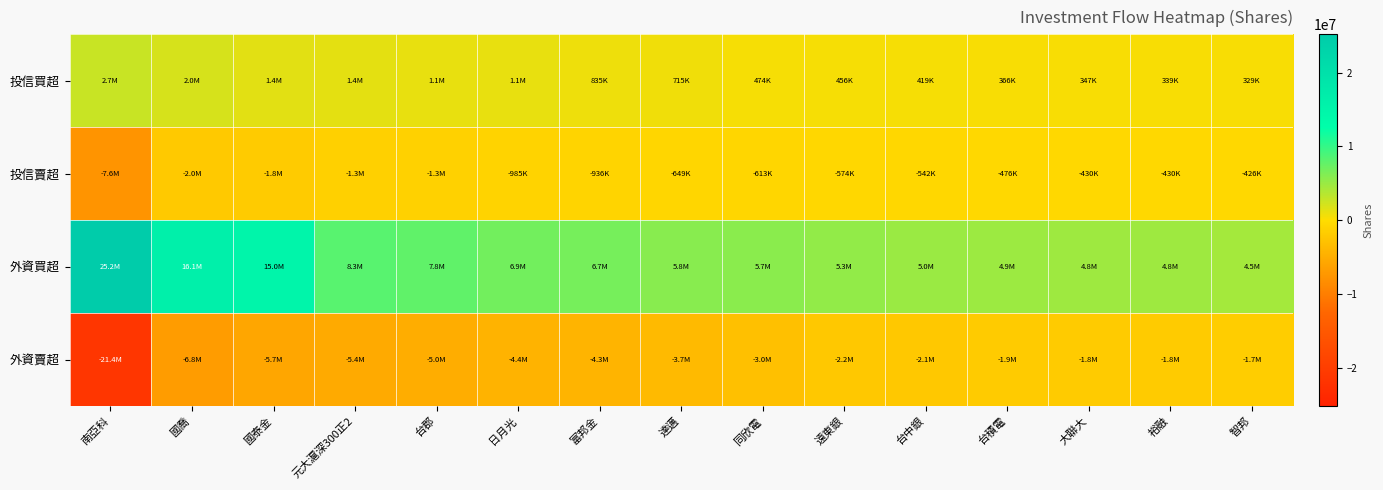

What is the minimum value shown in the chart?

-21389000